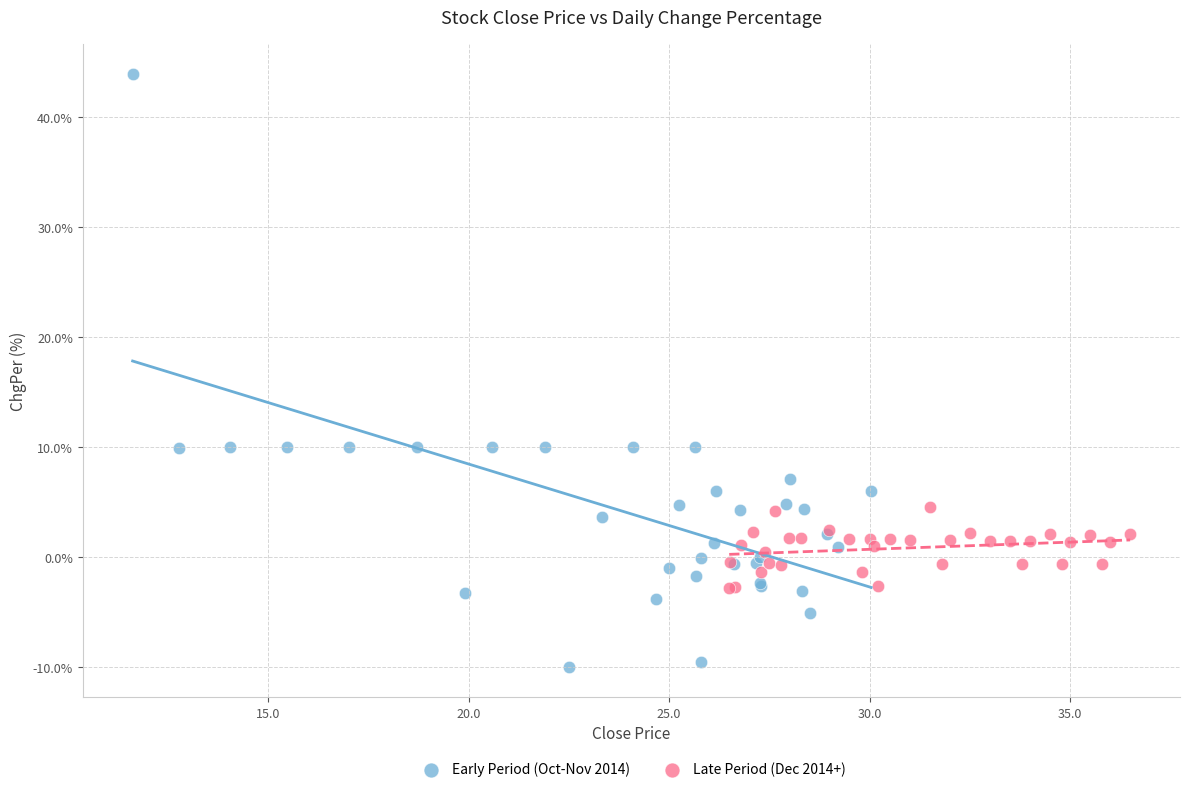

Which series has the widest spread of Y values?

Early Period (Oct-Nov 2014)